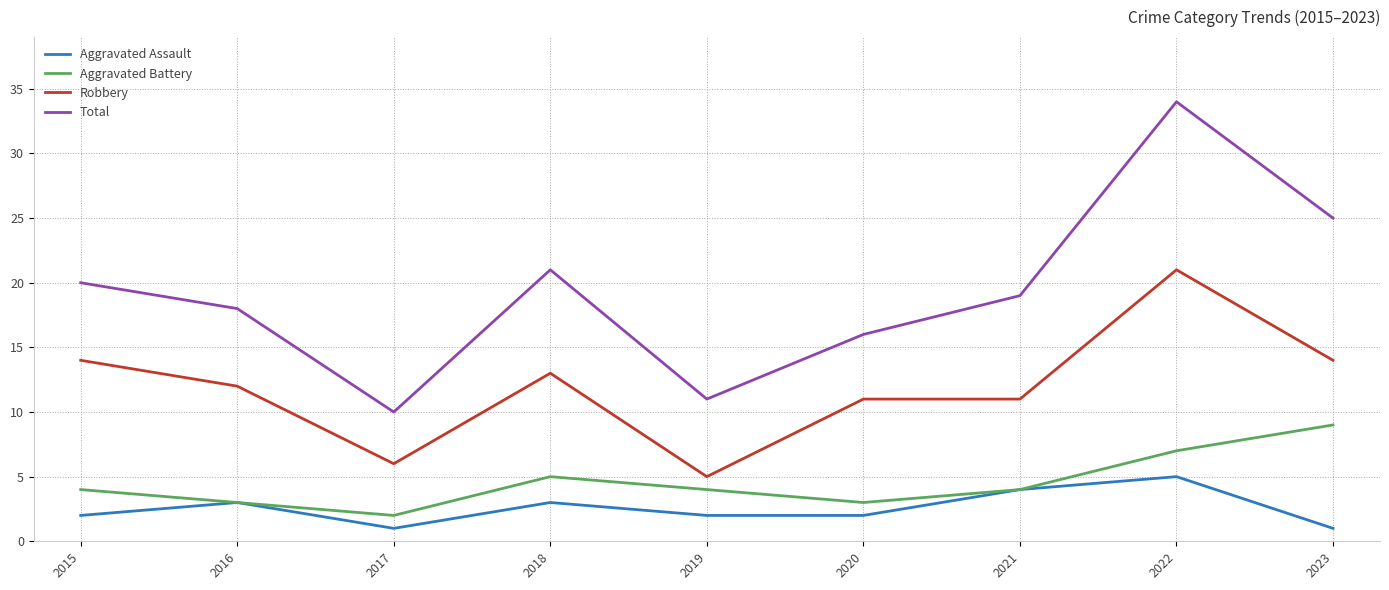

Which series has the largest range (max minus min)?

Total